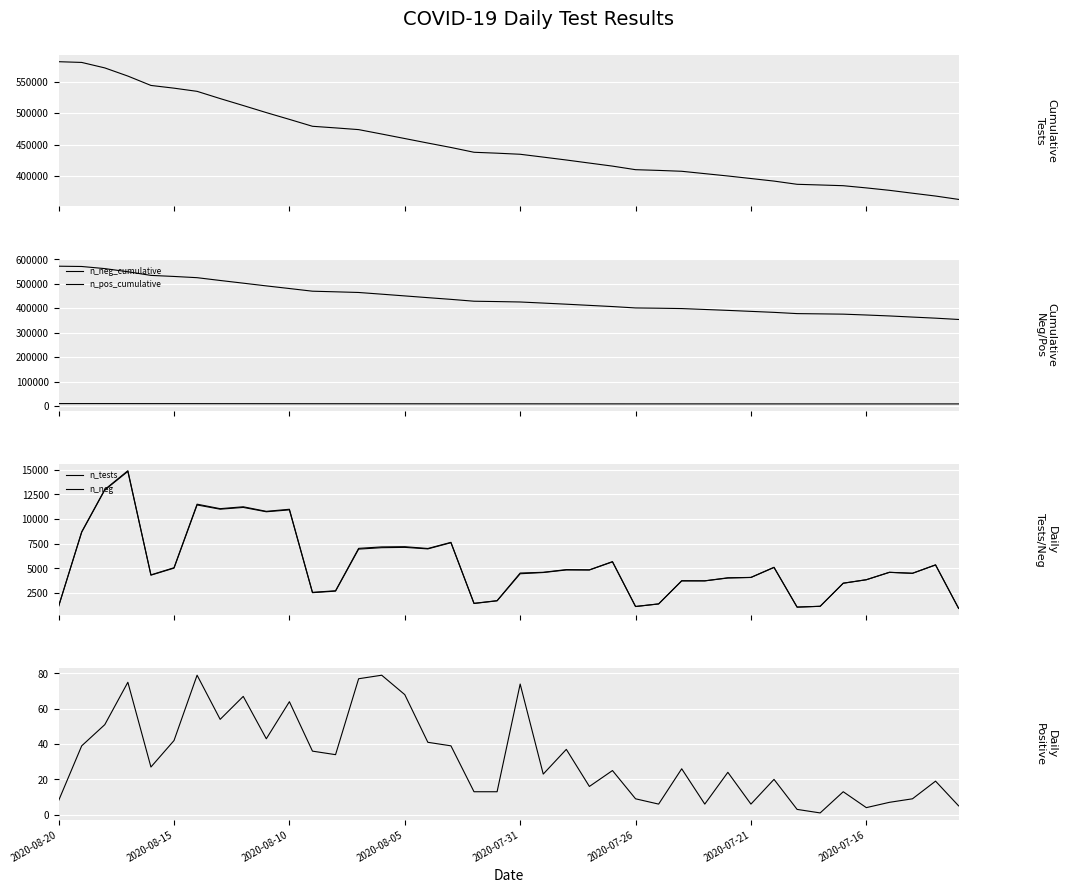

At how many categories does at least one series exceed 161145?

40